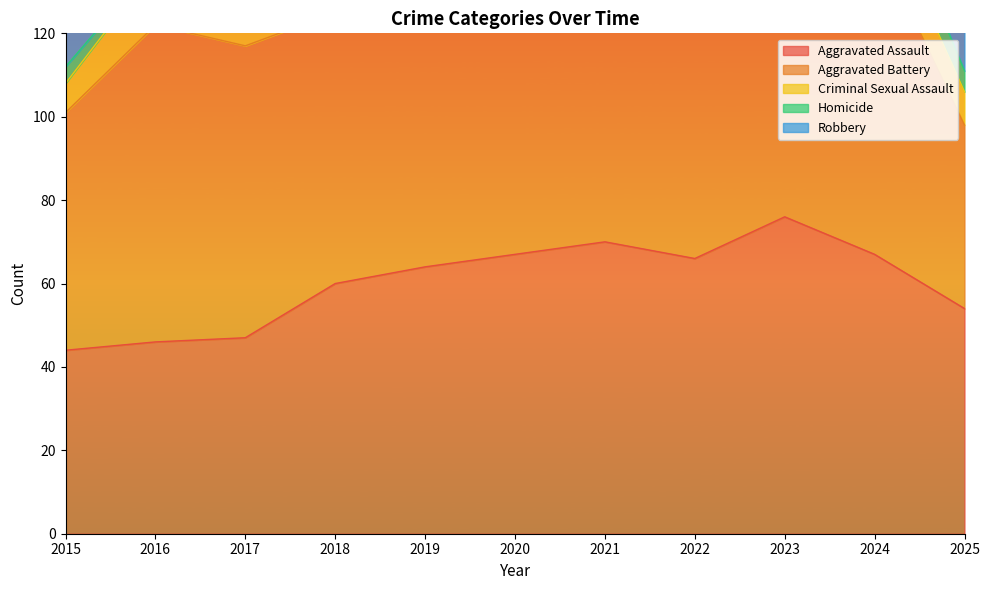

Between 2021 and 2022, which series saw the biggest shift?

Aggravated Battery